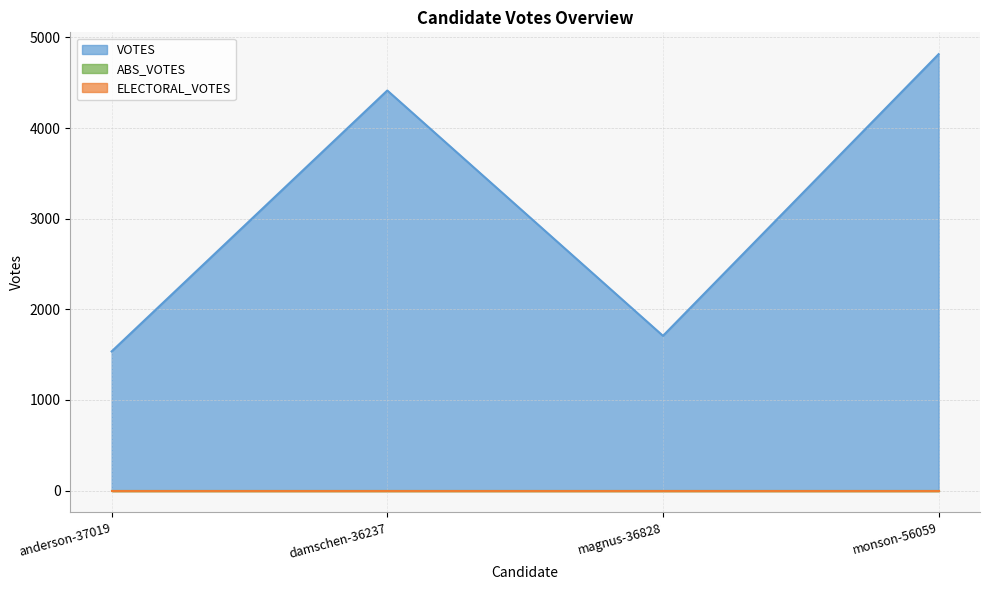

What is the label of the 4th point from the right?

anderson-37019